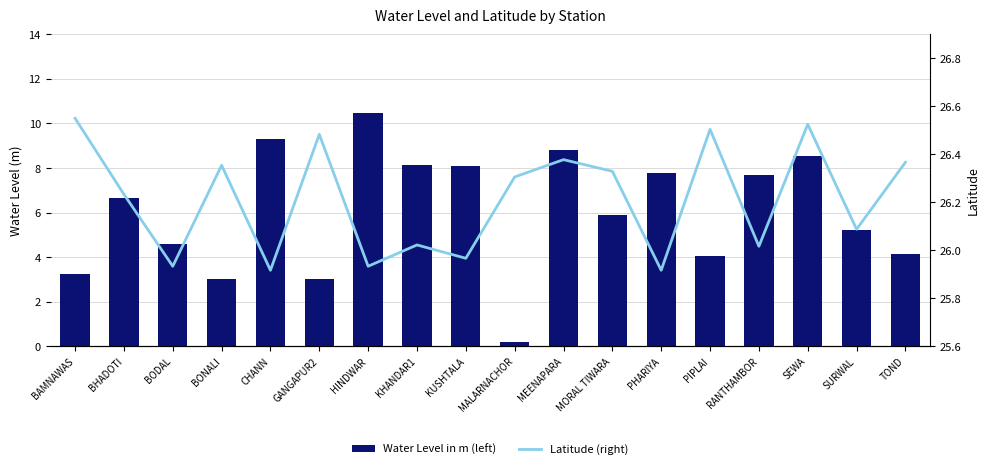

Reading left to right, what are all the values shown in this chart?

Water Level in m (left): 3.2	6.7	4.6	3.0	9.3	3.0	10.4	8.1	8.1	0.2	8.8	5.9	7.8	4.1	7.7	8.6	5.2	4.2
Latitude (right): 26.6	26.2	25.9	26.4	25.9	26.5	25.9	26.0	26.0	26.3	26.4	26.3	25.9	26.5	26.0	26.5	26.1	26.4